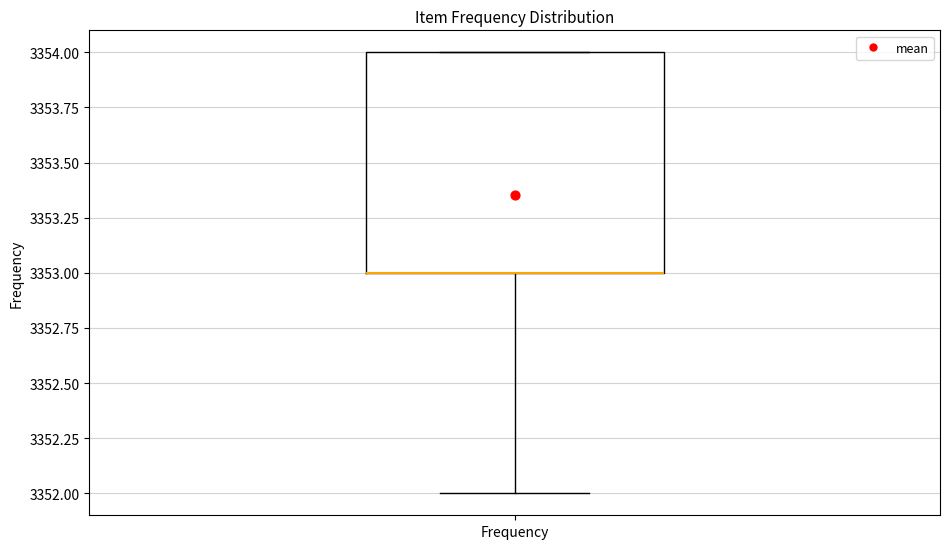

Read this box plot against the y-axis: the position of the median line, the range covered by the box, and the ends of both whiskers. The values are not printed on the chart, so give them approximately, as read against the axis.

median 3353 (drawn on the box's lower edge), box 3353 to 3354, whiskers 3352 to 3354